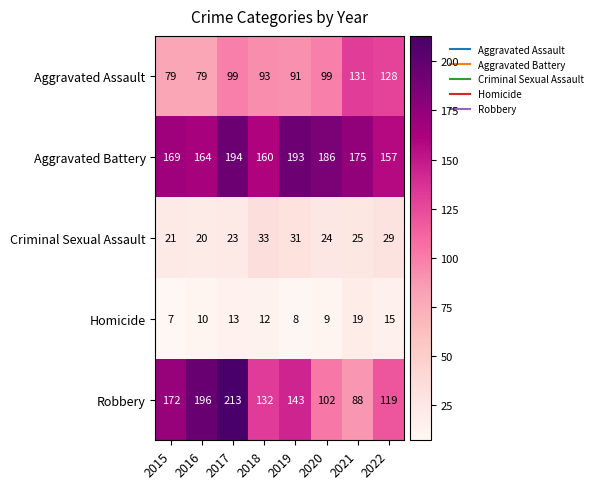

At which category is the sum across all series the highest?

2017